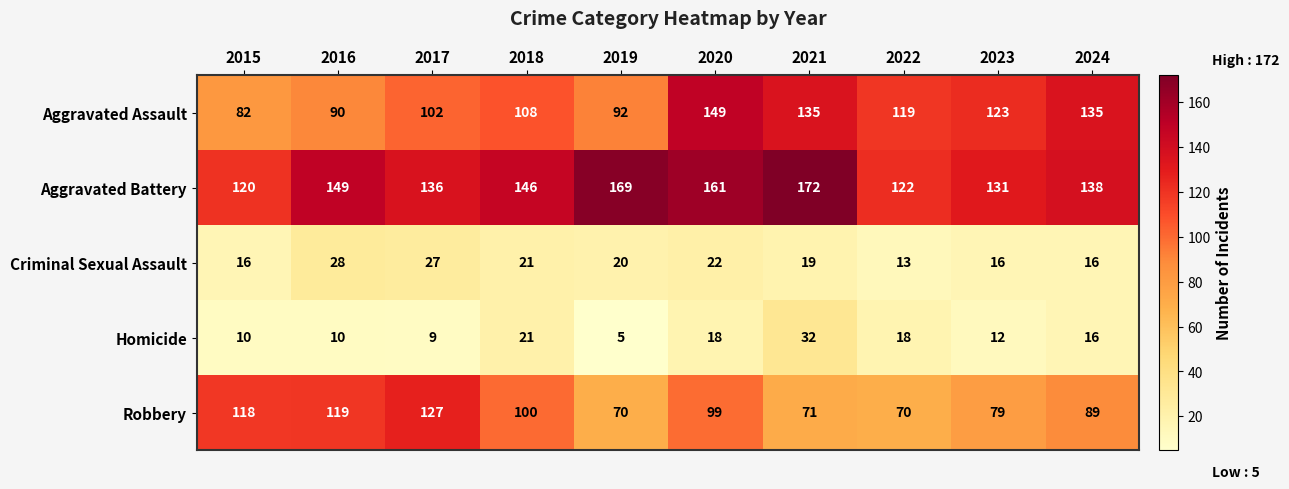

Count the number of data series in this chart.

5